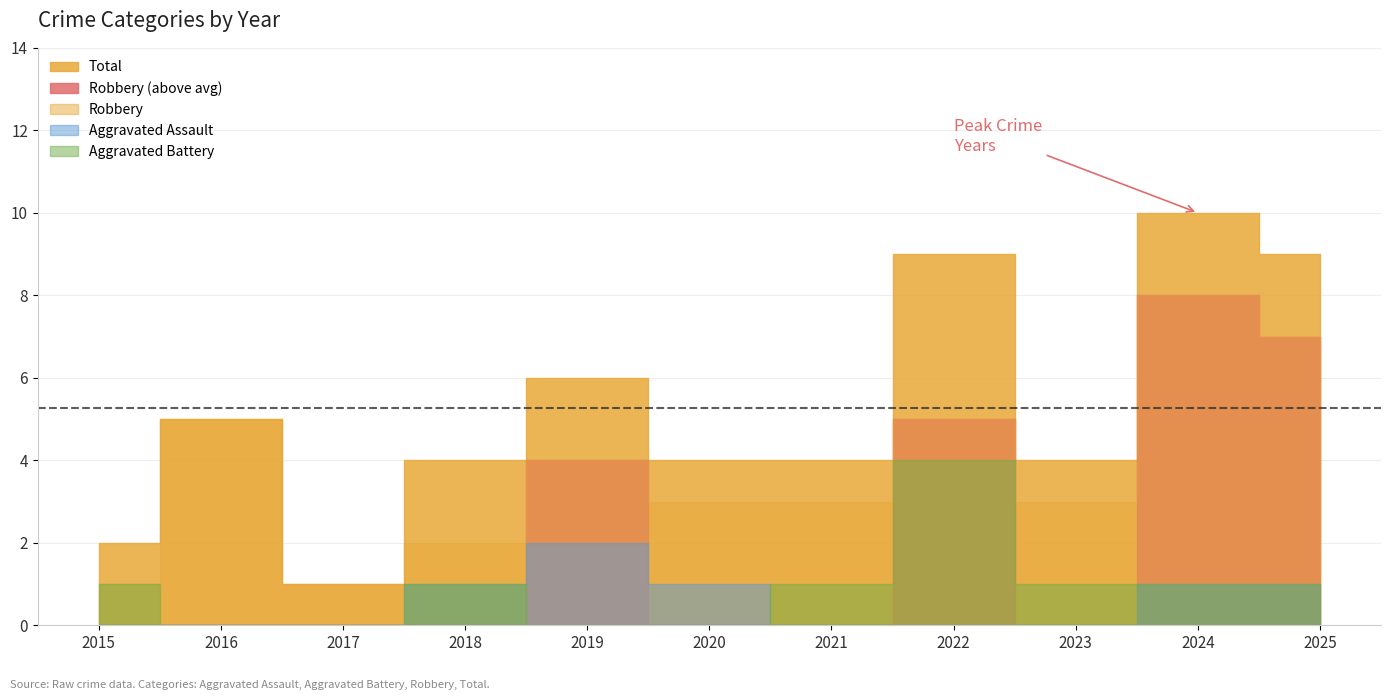

How many lines are shown in the chart?

4